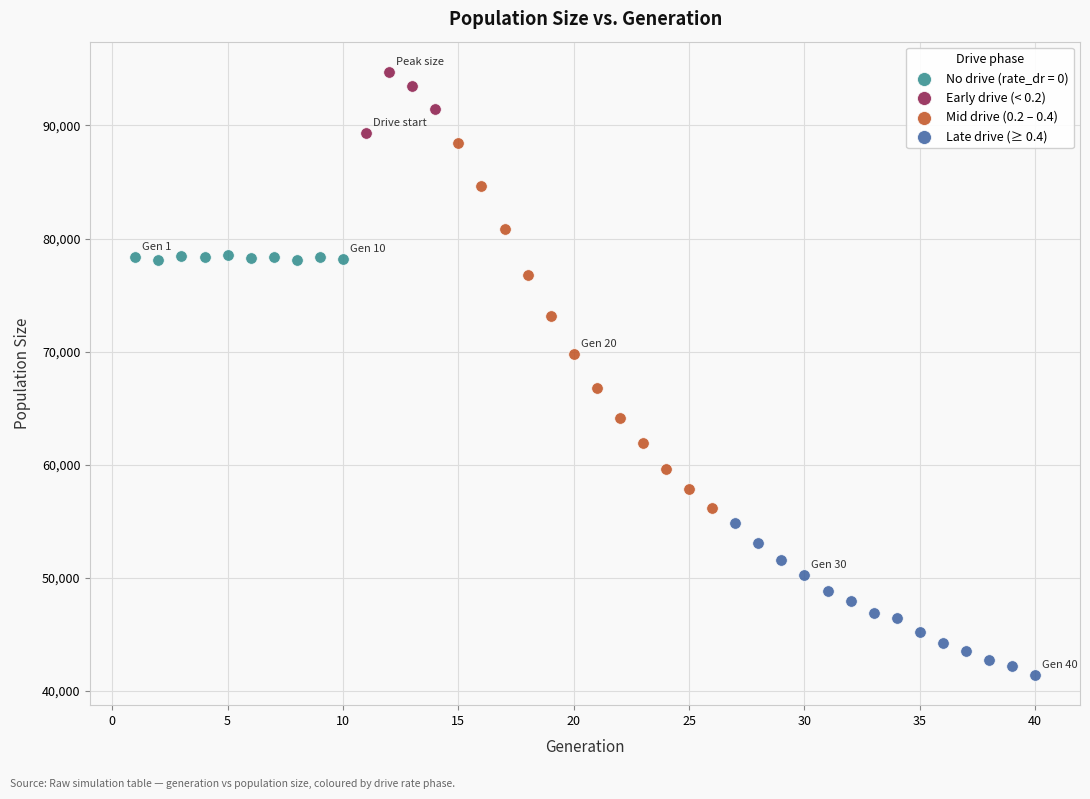

Which series reaches the maximum Y coordinate?

Early drive (< 0.2)